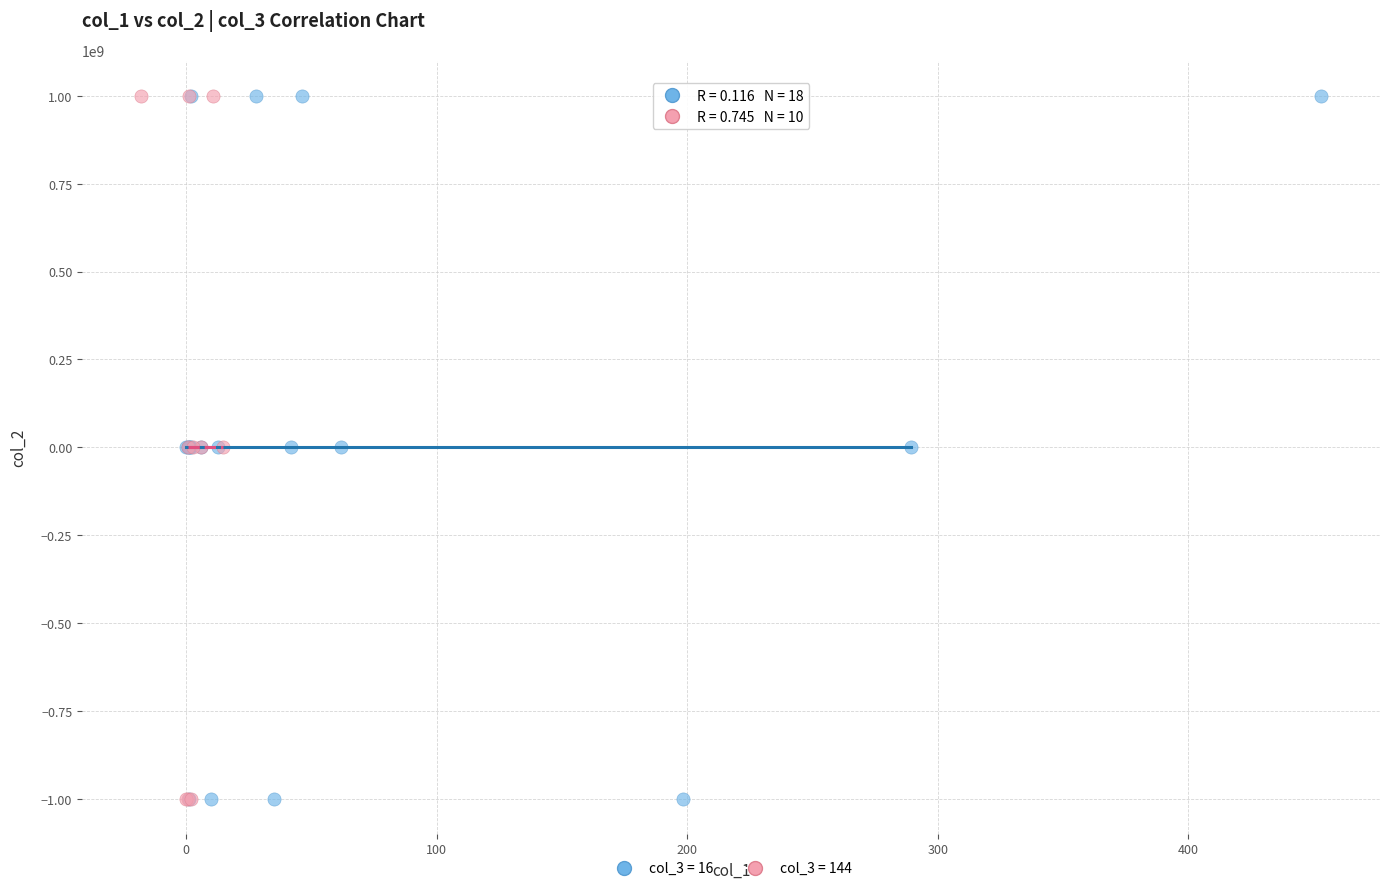

What are all the series names shown in the legend?

col_3 = 16, col_3 = 144